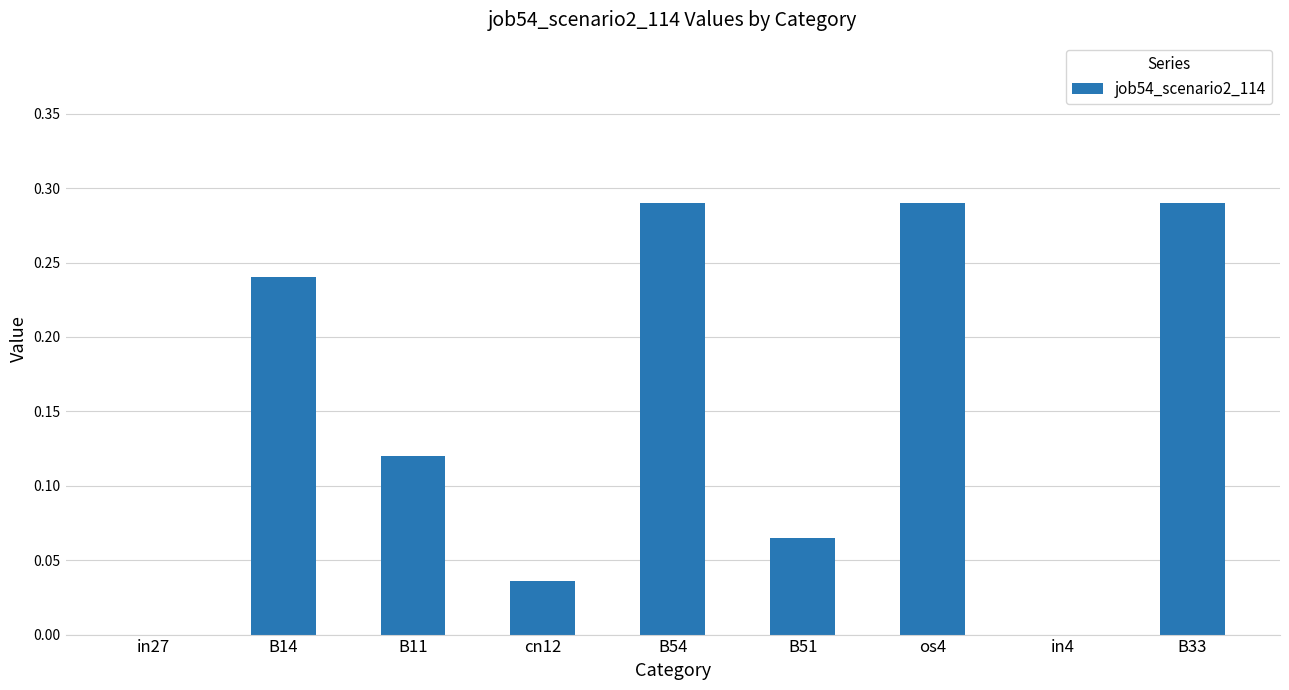

Are the bars grouped side by side (vs. stacked)?

No